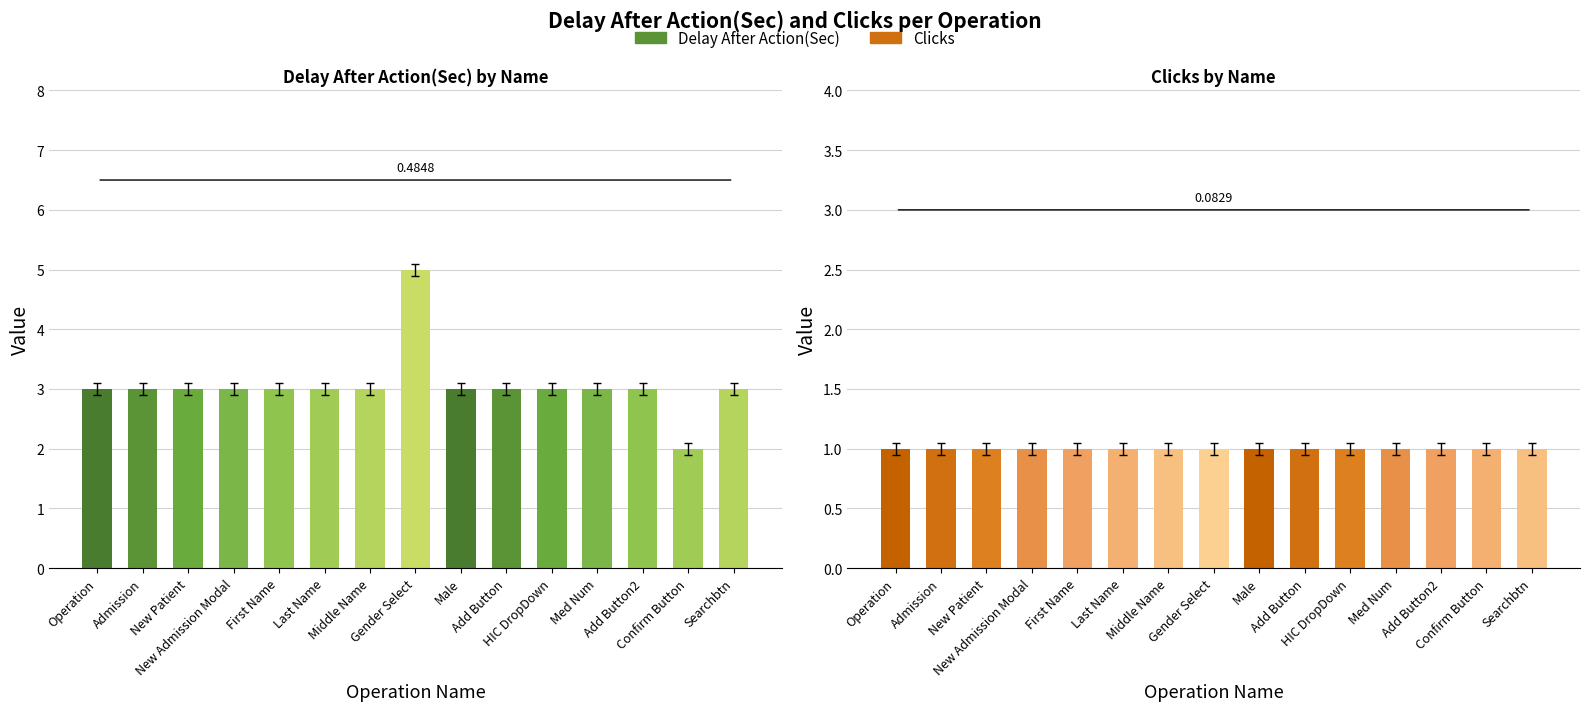

What is the value of the Clicks bar at the 9th from the left?

1